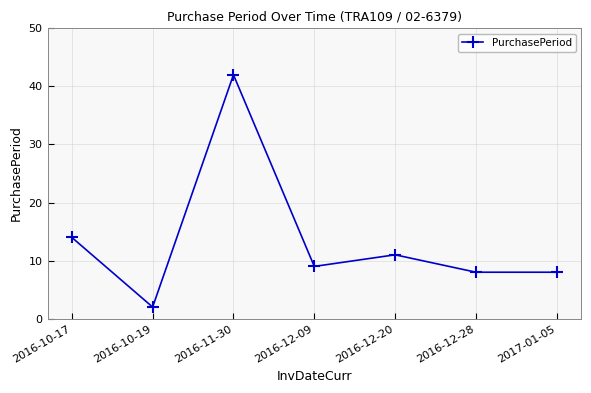

Count the number of categories in the chart.

7